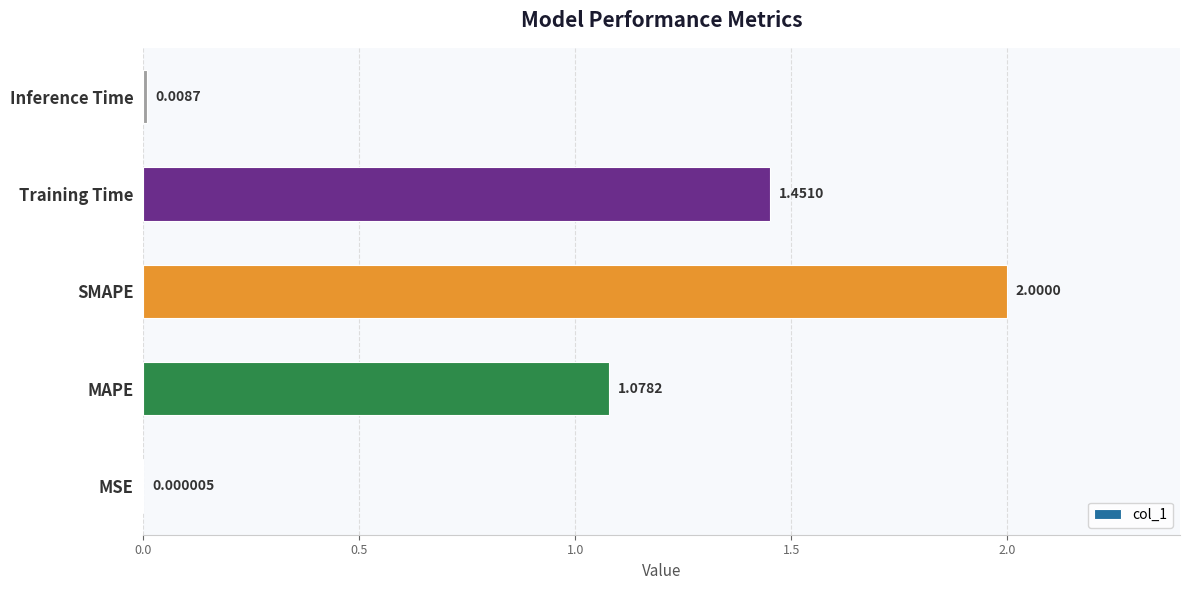

Which label corresponds to the largest value in the chart?

SMAPE